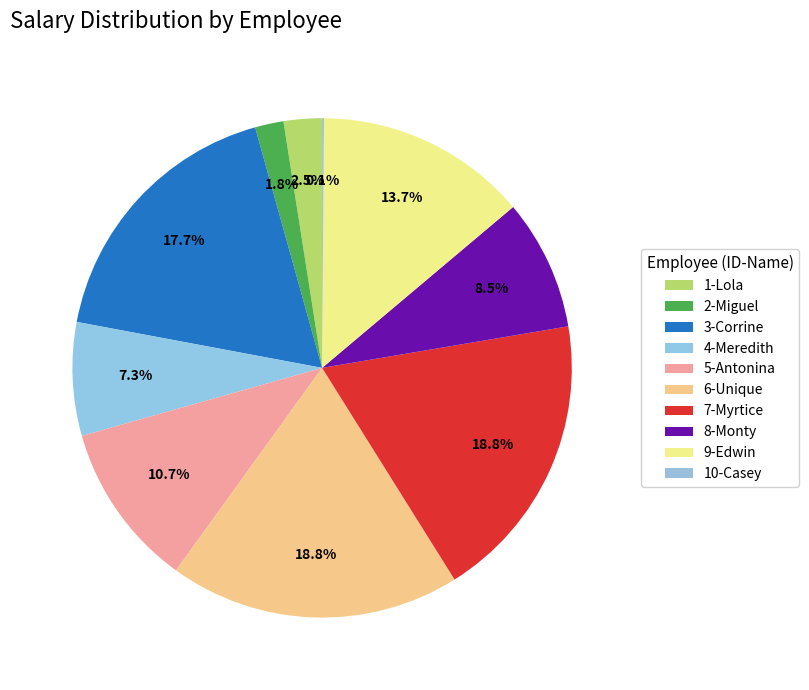

To the nearest percent, what portion does 9-Edwin represent?

14%